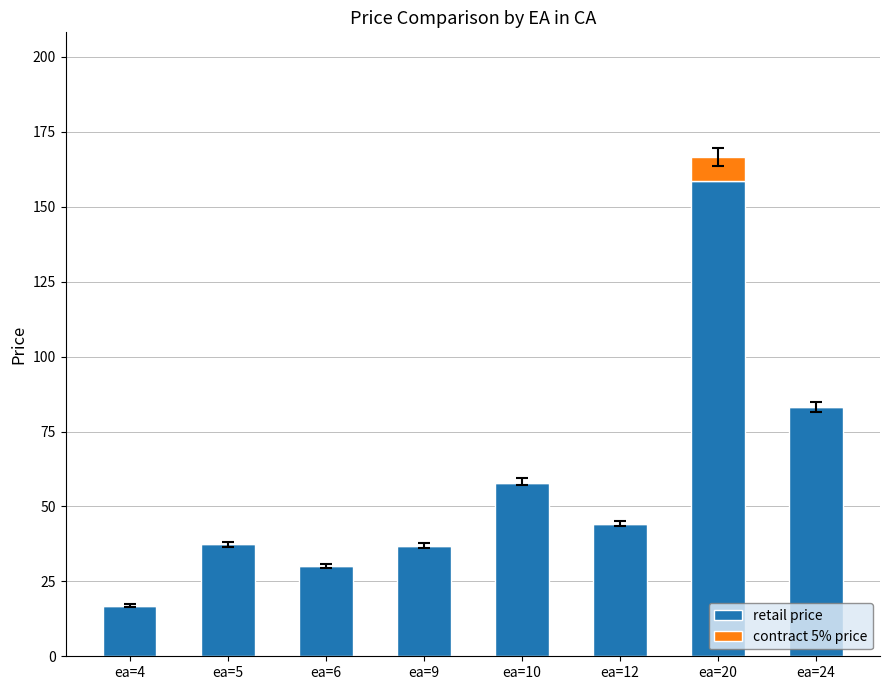

True or false: retail price has a value of 44.0 at ea=12.

True